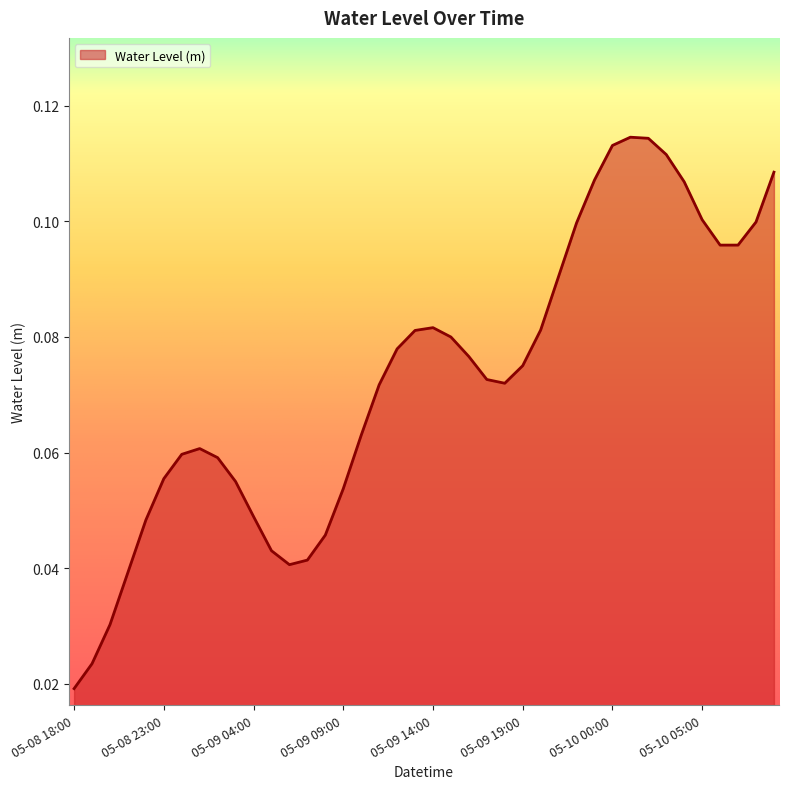

Reading left to right, transcribe all the data shown in this chart.

0.0	0.0	0.0	0.0	0.0	0.1	0.1	0.1	0.1	0.1	0.0	0.0	0.0	0.0	0.0	0.1	0.1	0.1	0.1	0.1	0.1	0.1	0.1	0.1	0.1	0.1	0.1	0.1	0.1	0.1	0.1	0.1	0.1	0.1	0.1	0.1	0.1	0.1	0.1	0.1